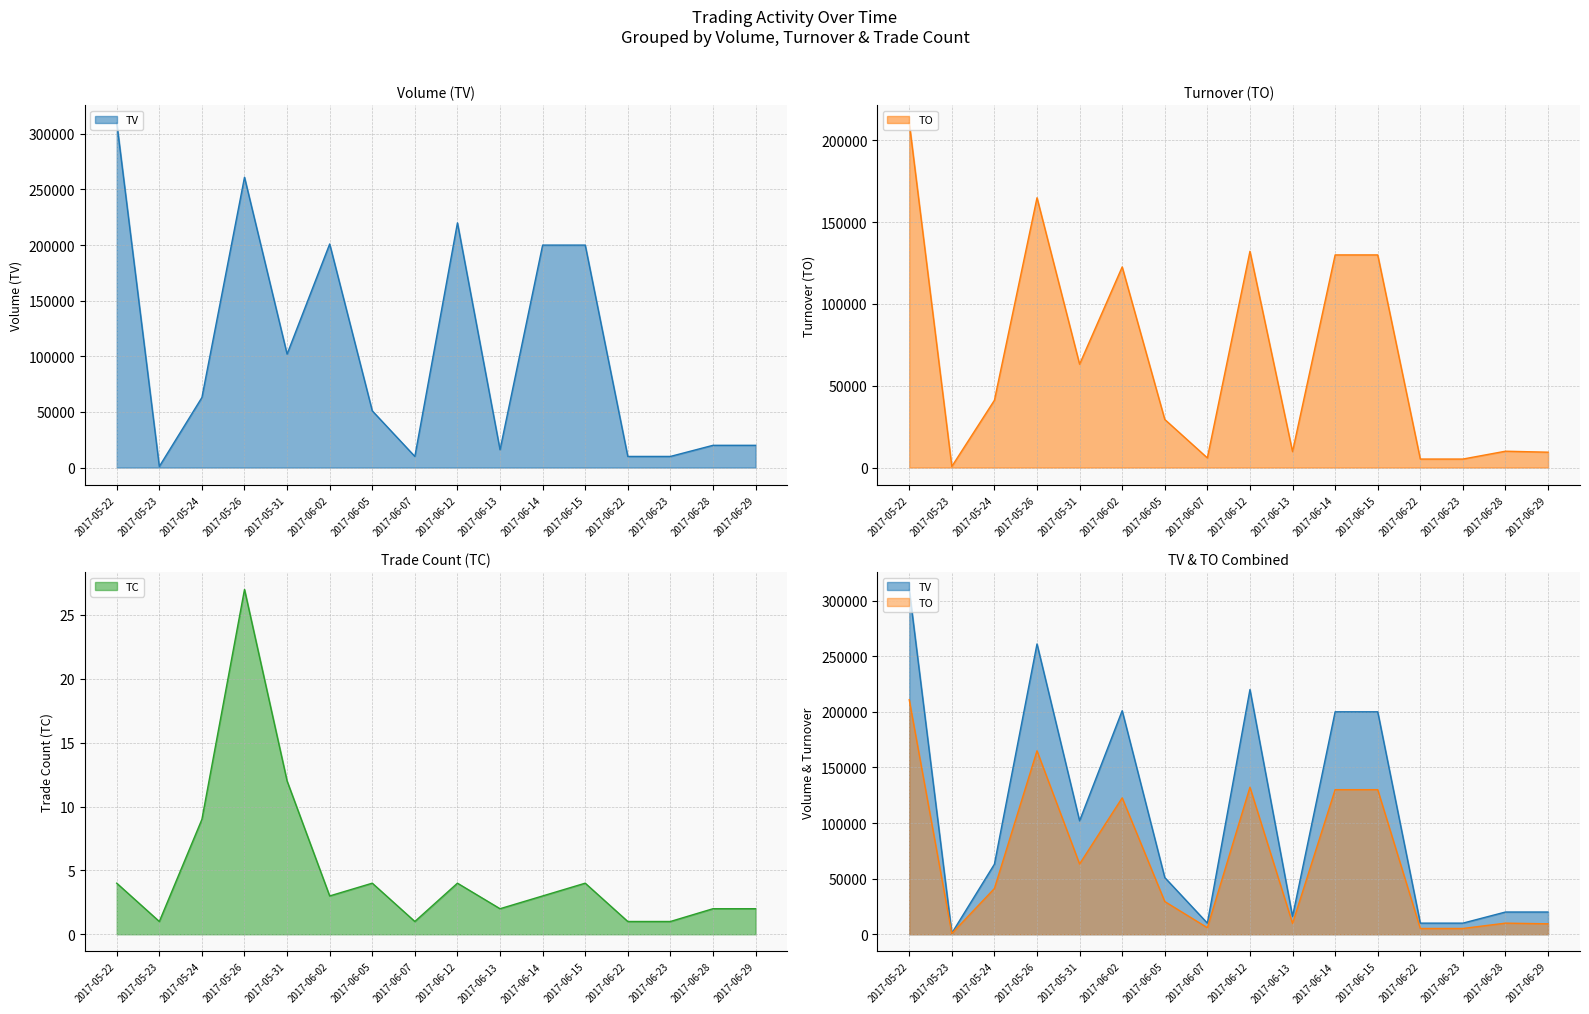

True or false: TC and TO cross at least once.

False